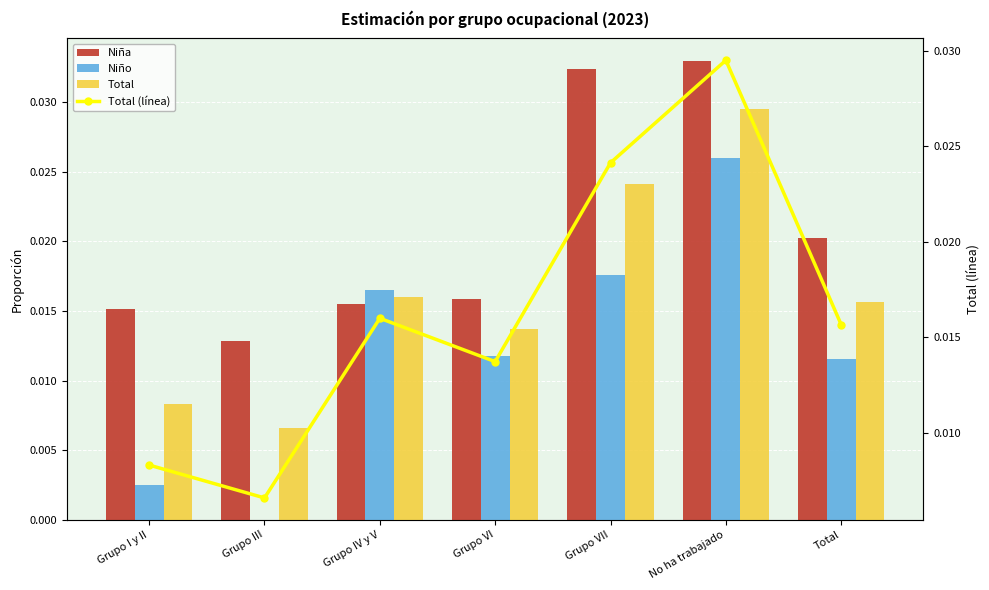

True or false: Niño has a value of 0.0 at Grupo I y II.

True